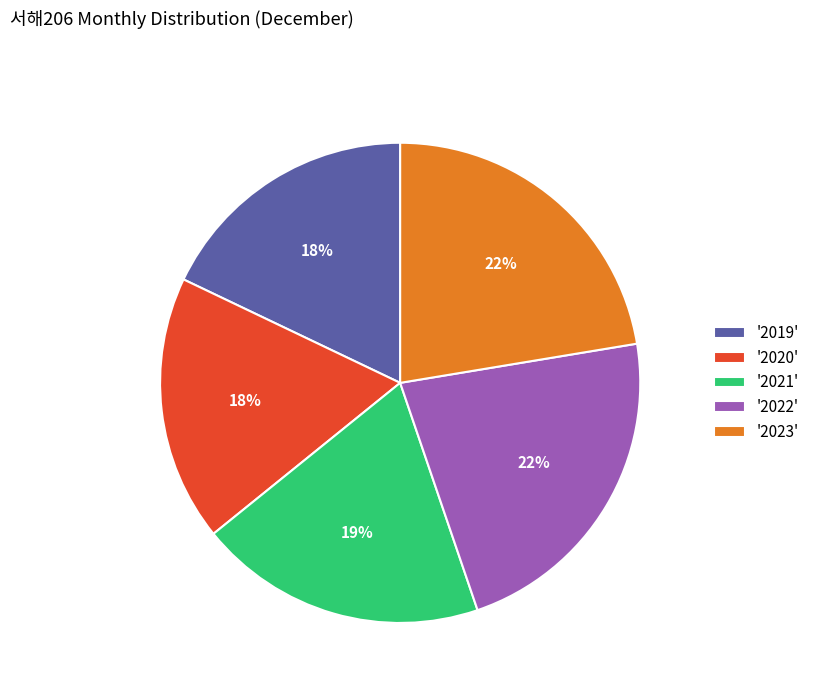

Count the number of slices in the pie.

5